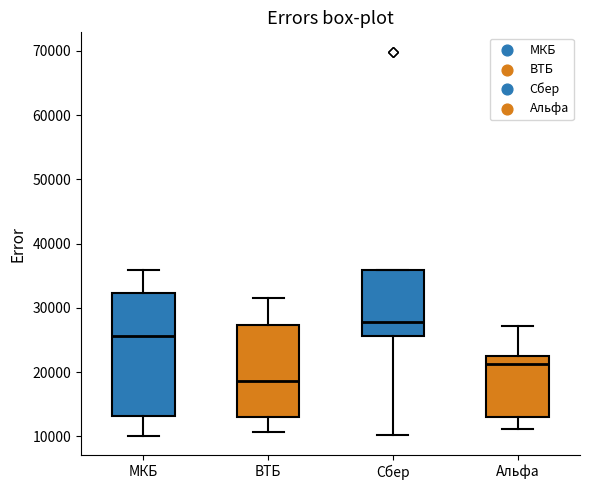

Reading left to right, transcribe this box plot: for each box, give where its median line is, the range the box spans, and where its two whiskers end, as read against the y-axis. The values are not printed on the chart, so give them approximately, as read against the axis.

МКБ: median 26000, box 13000 to 32000, whiskers 10000 to 36000
ВТБ: median 19000, box 13000 to 27000, whiskers 11000 to 32000
Сбер: median 28000, box 26000 to 36000, whiskers 10000 to 36000
Альфа: median 21000, box 13000 to 23000, whiskers 11000 to 27000